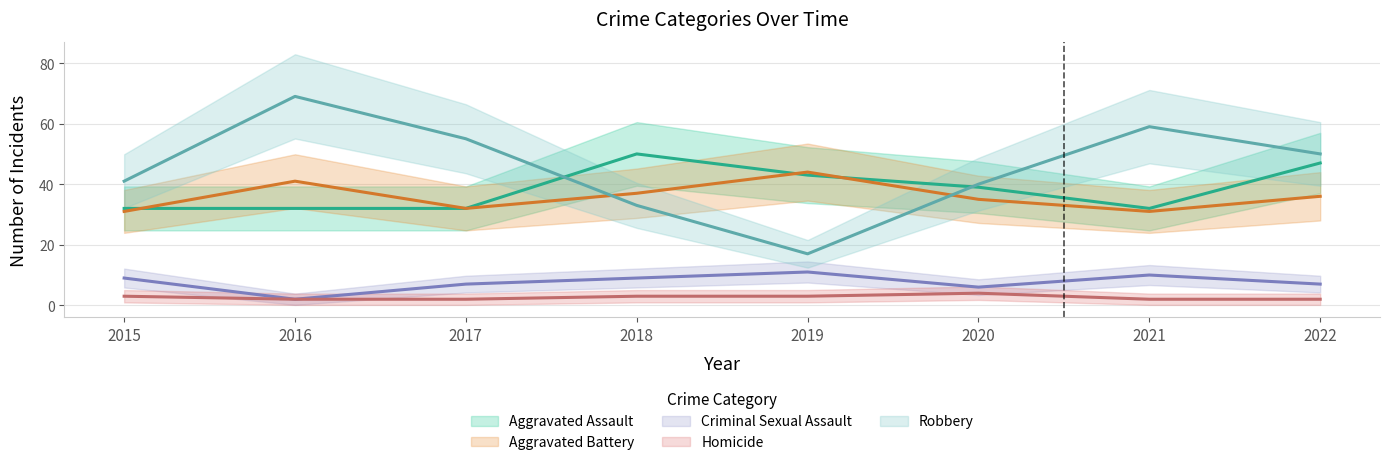

Which series has the largest range (max minus min)?

Robbery